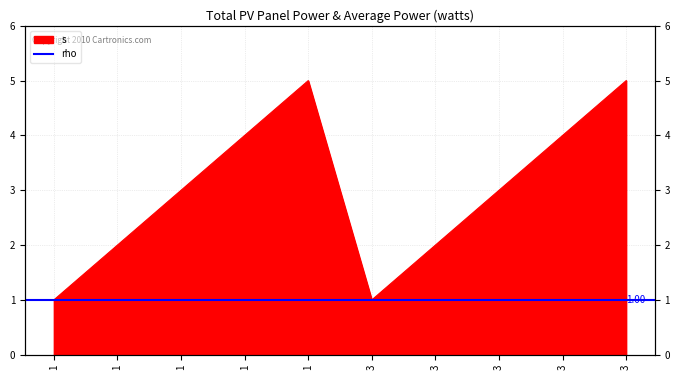

Reading left to right, transcribe all the data shown in this chart.

1	2	3	4	5	1	2	3	4	5